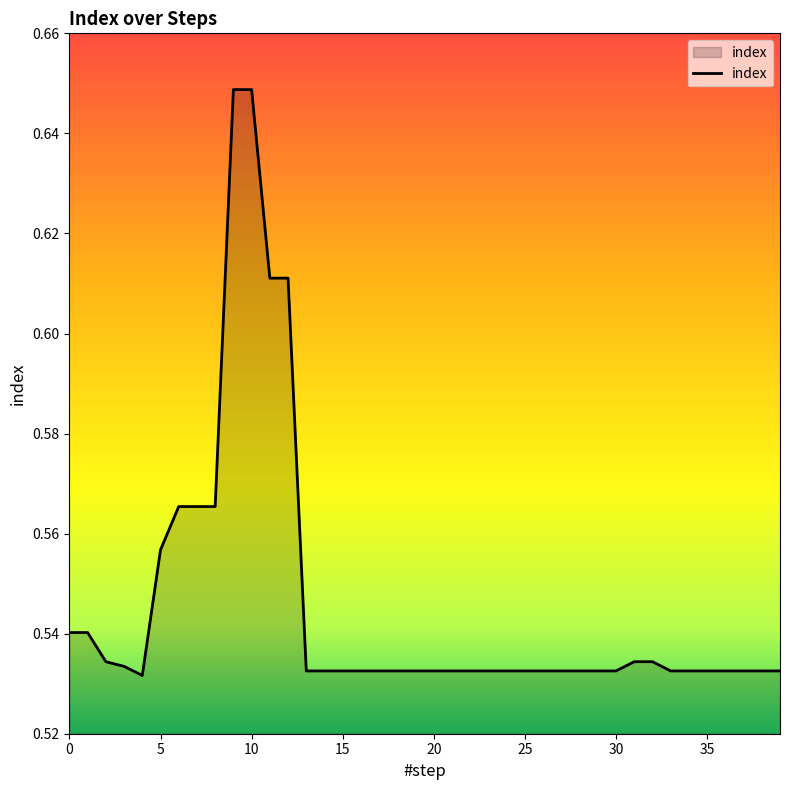

What is the average value?

0.5